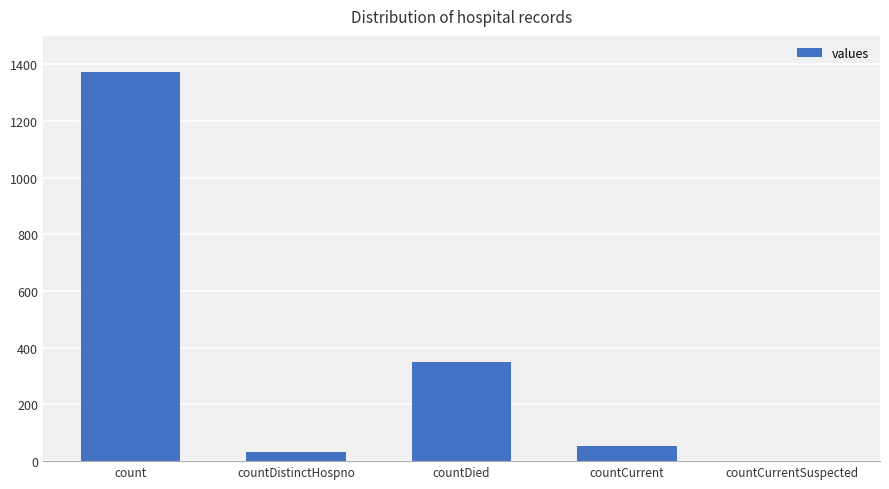

True or false: the data shows 0 at countCurrentSuspected.

True